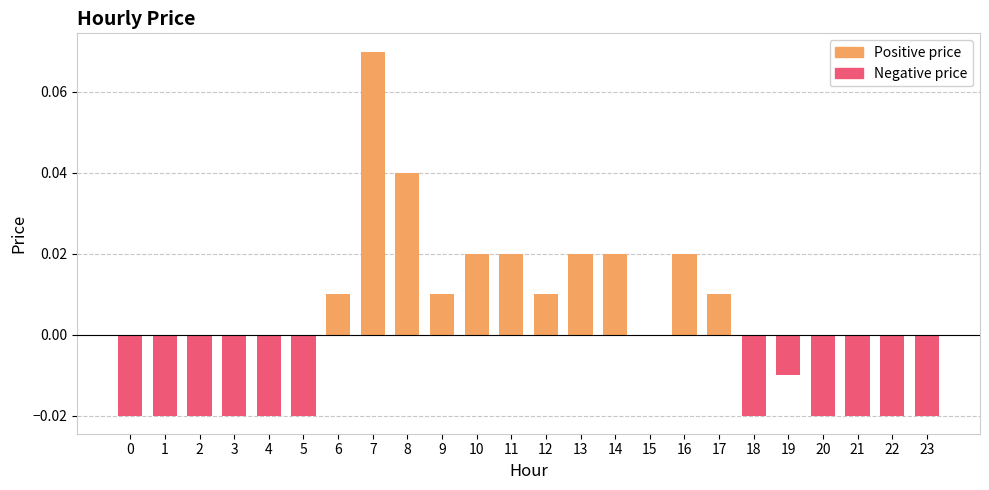

How many Negative price values are between 0 and 1?

12